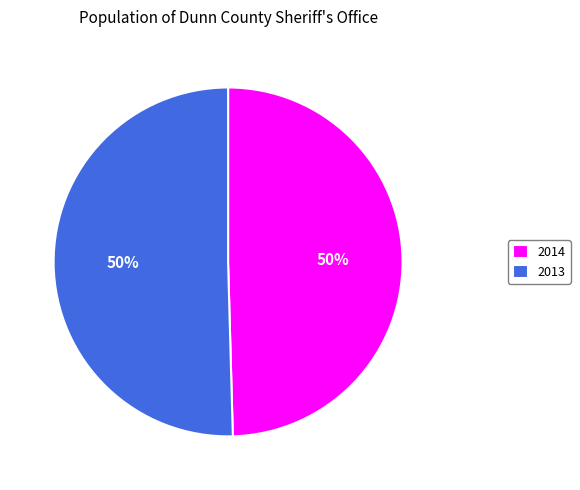

To the nearest percent, what percentage of the pie is 2013?

50%